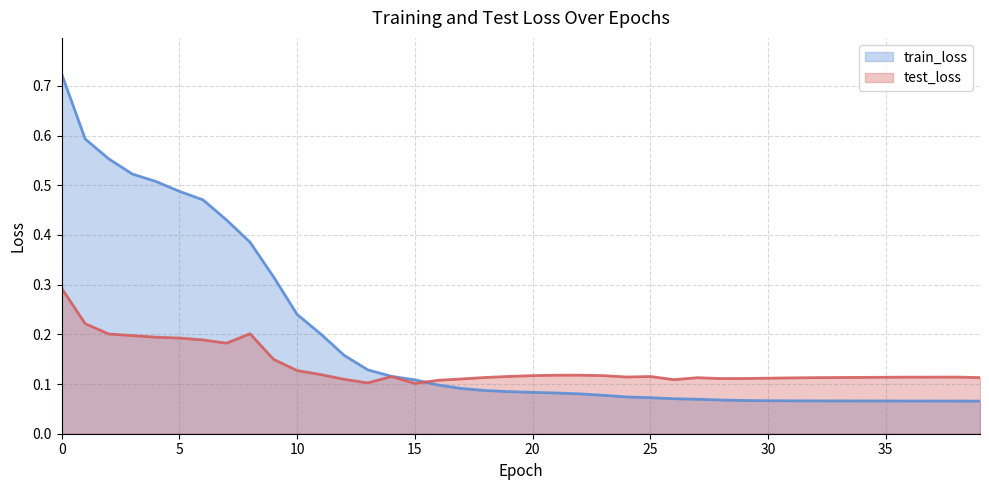

What are all the series names shown in the legend?

train_loss, test_loss